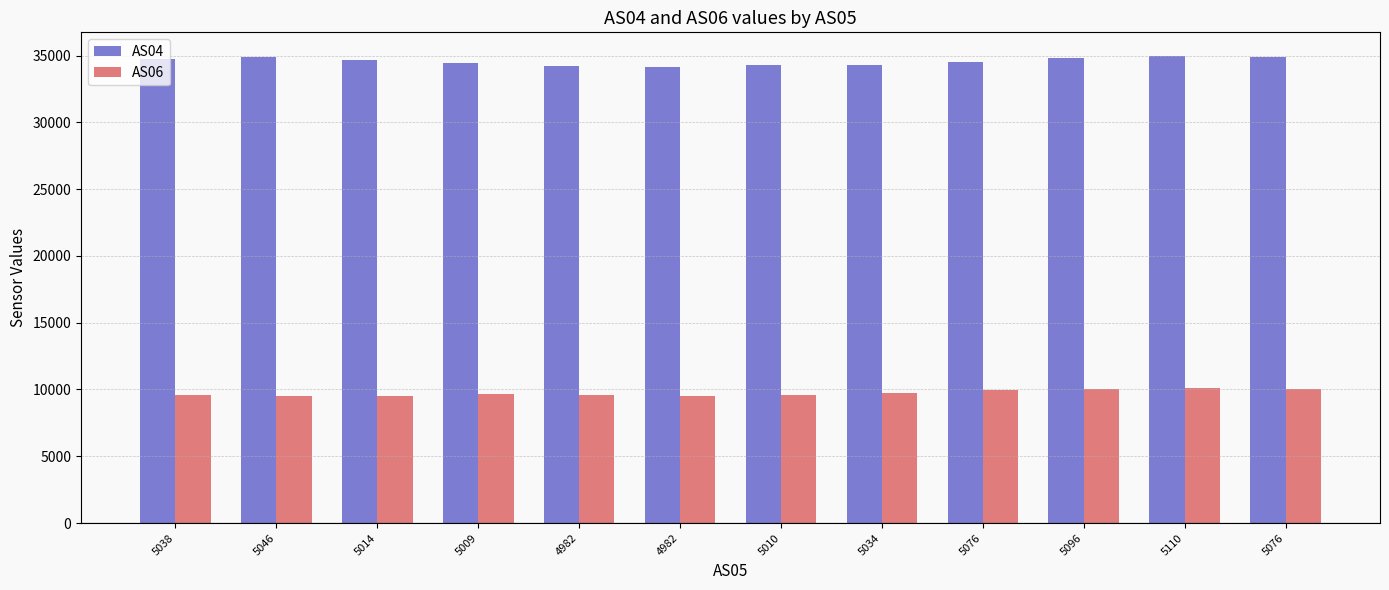

What are all the series names shown in the legend?

AS04, AS06